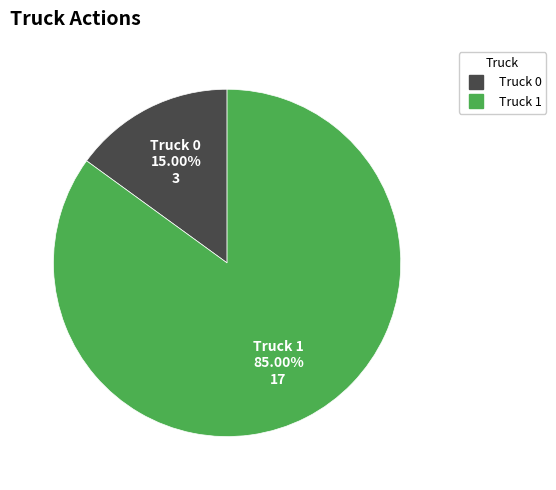

Does any single category account for the majority?

Yes